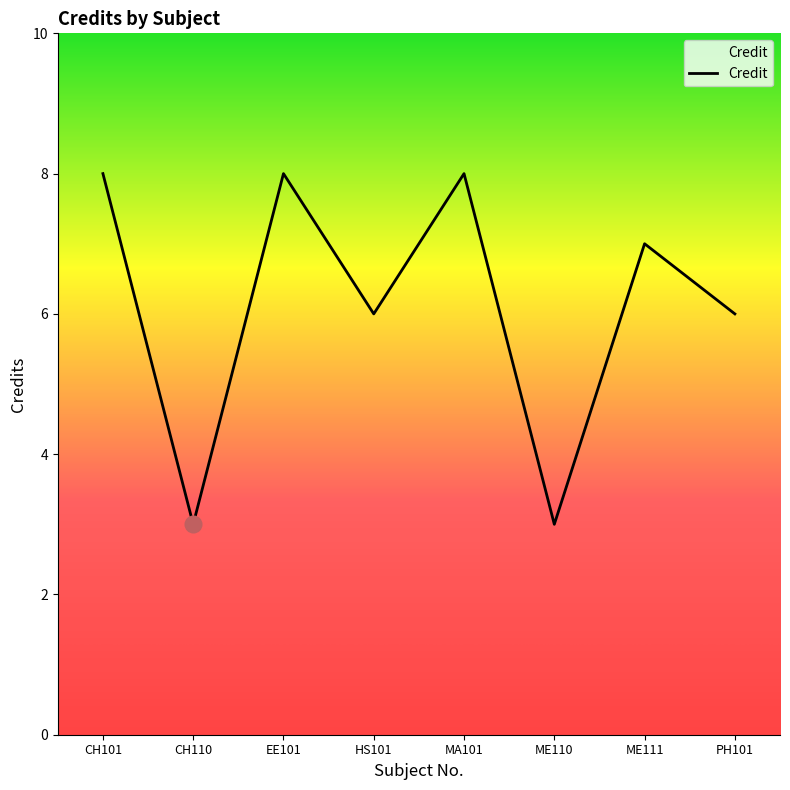

What is the average value?

6